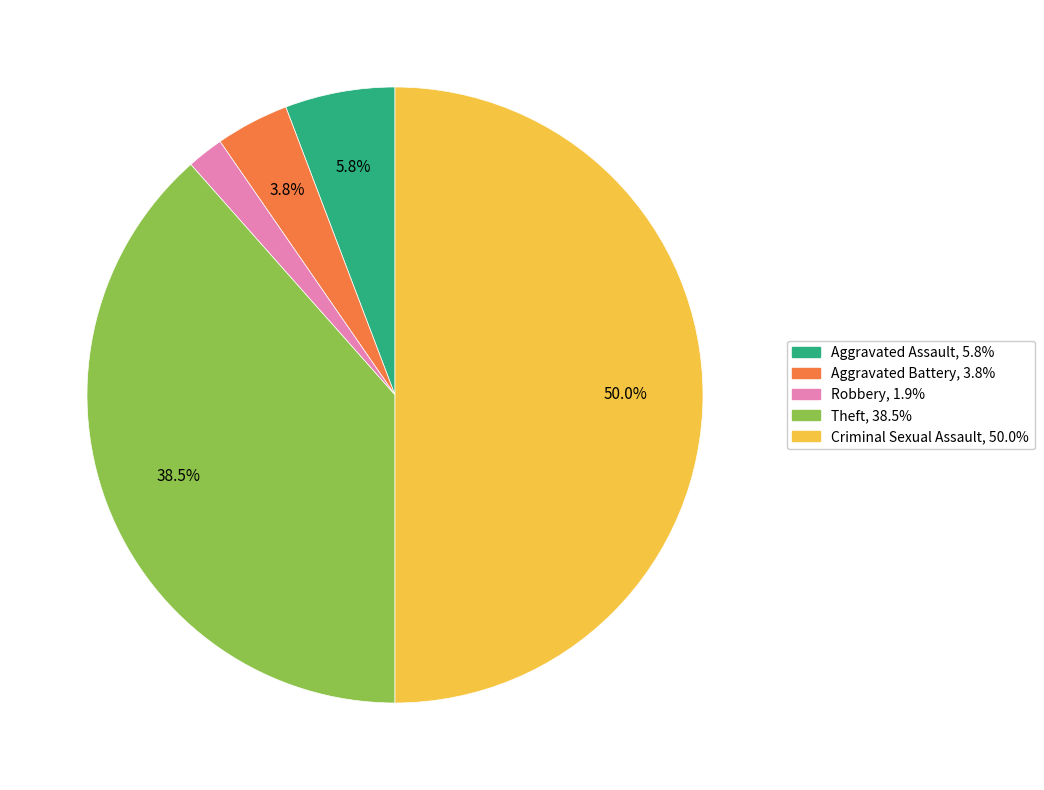

How many segments does this pie chart have?

5